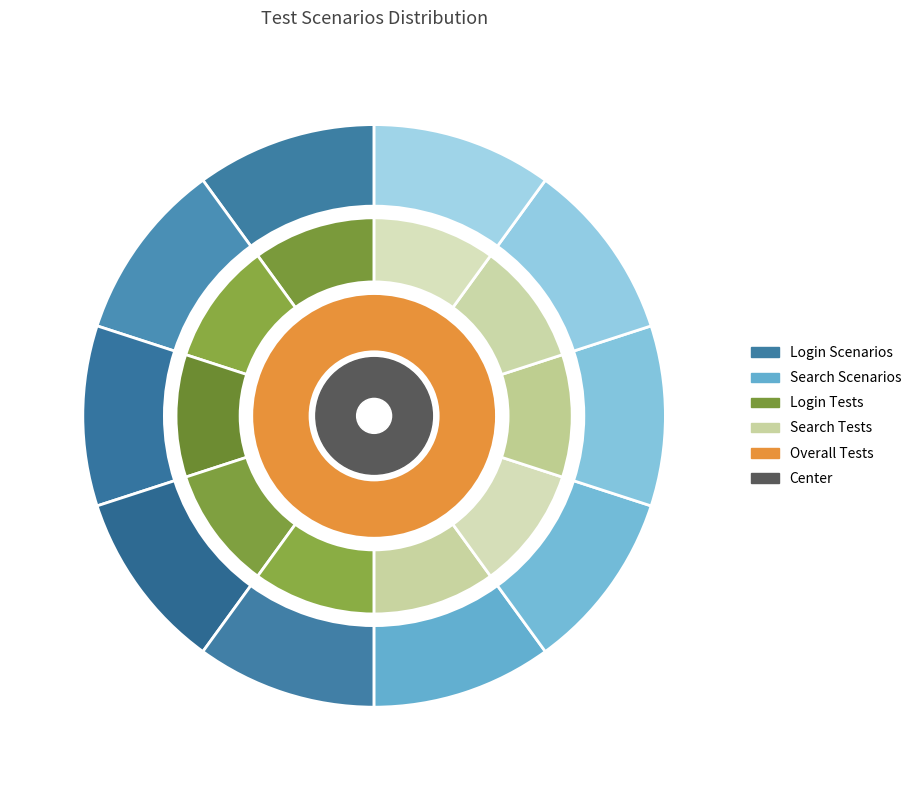

To the nearest percent, what portion does 4 represent?

33%